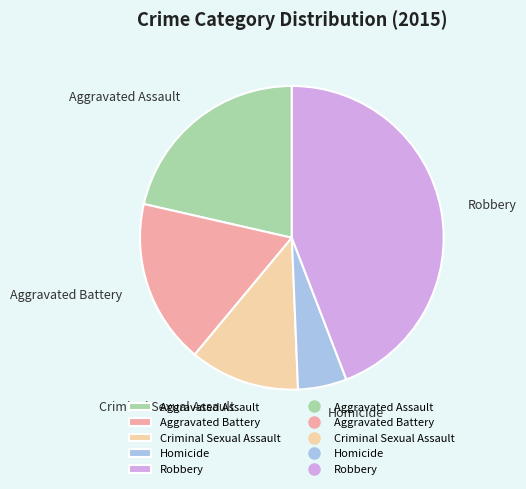

Does Aggravated Assault represent more than half of the total?

No